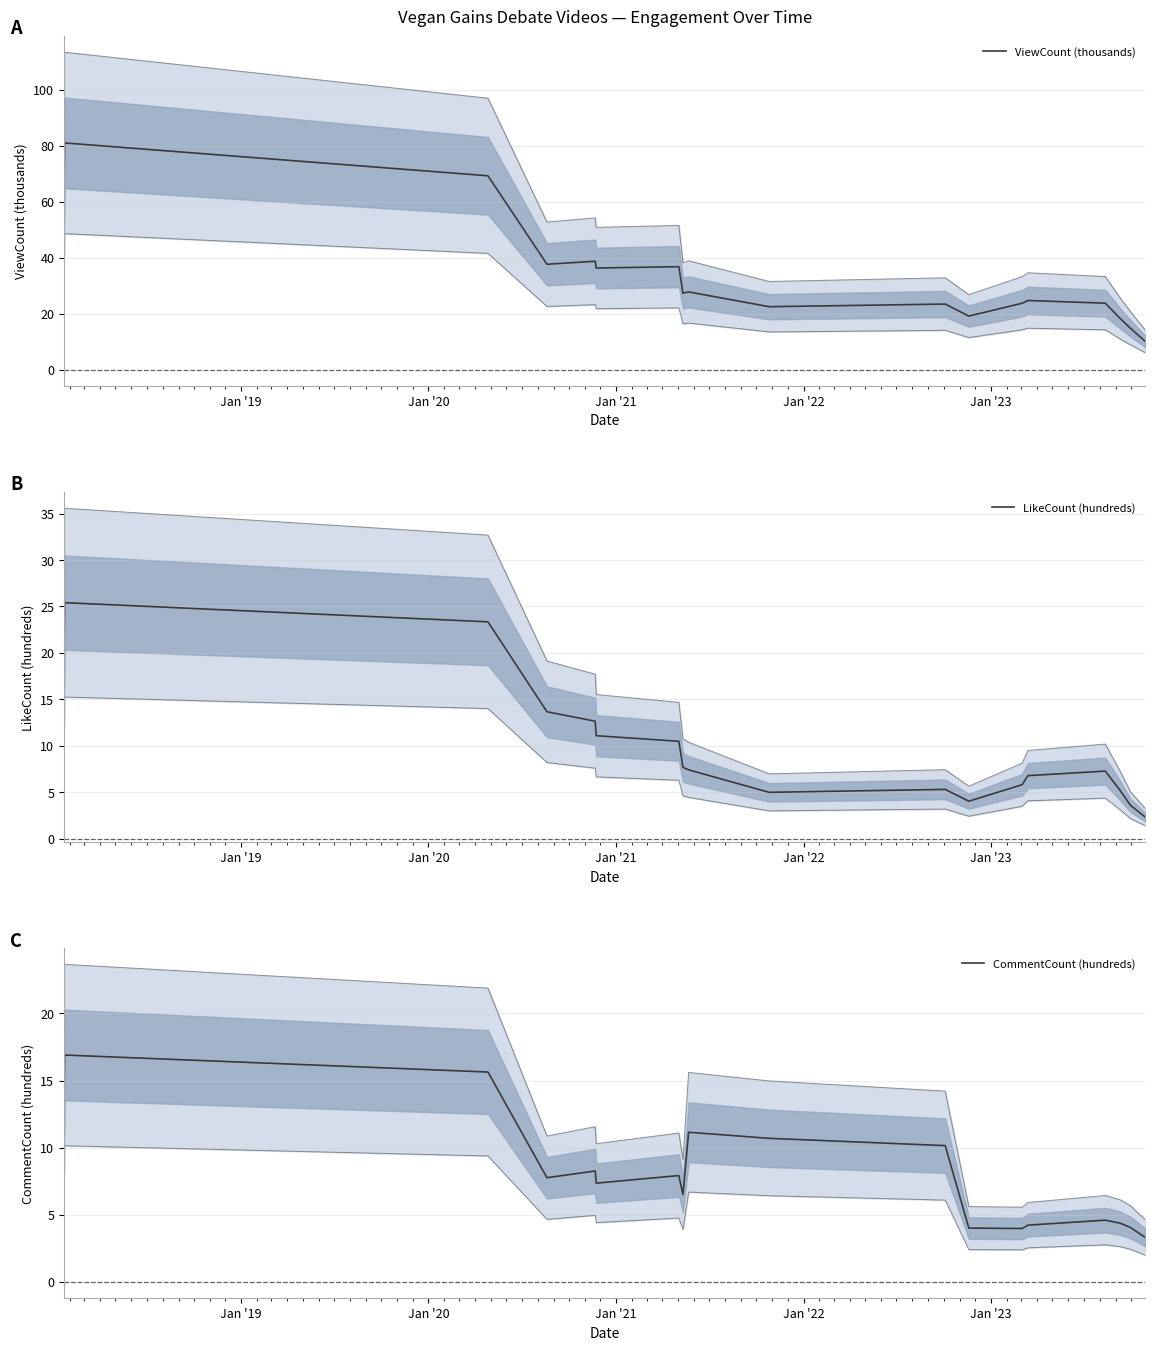

True or false: ViewCount (thousands) and CommentCount (hundreds) cross at least once.

False